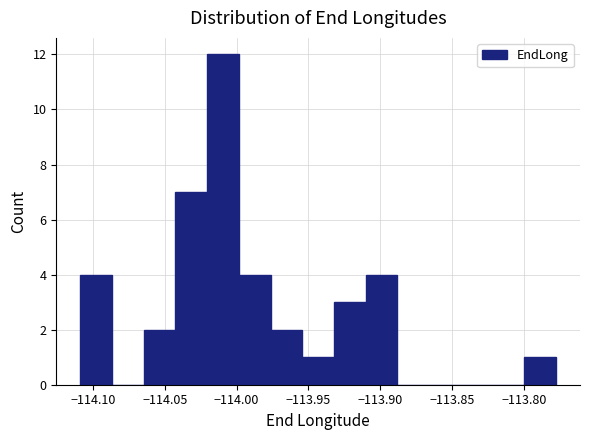

Reading left to right, list every bar in this chart as the range it spans on the x-axis followed by its height. Neither the bar edges nor the heights are printed on the chart, so give them approximately, as read against the axes.

-114.110 to -114.085: 4
-114.085 to -114.065: 0
-114.065 to -114.045: 2
-114.045 to -114.020: 7
-114.020 to -114.000: 12
-114.000 to -113.975: 4
-113.975 to -113.955: 2
-113.955 to -113.930: 1
-113.930 to -113.910: 3
-113.910 to -113.890: 4
-113.890 to -113.865: 0
-113.865 to -113.845: 0
-113.845 to -113.820: 0
-113.820 to -113.800: 0
-113.800 to -113.775: 1